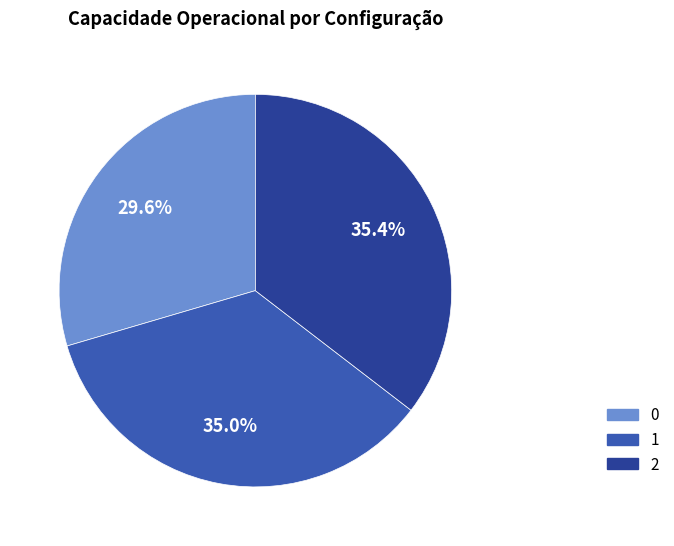

To the nearest percent, what percentage of the pie is 0?

30%